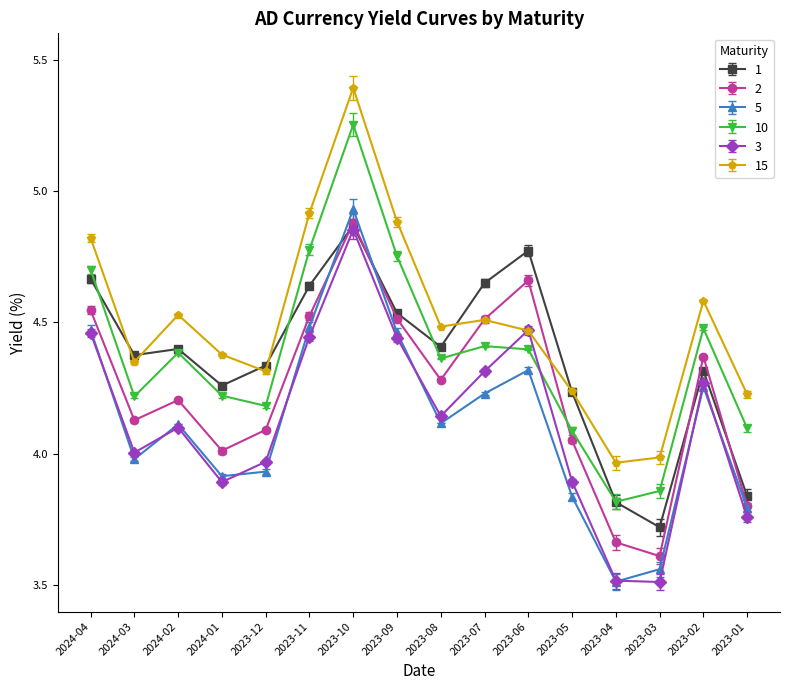

True or false: 5 and 15 intersect in this chart.

False